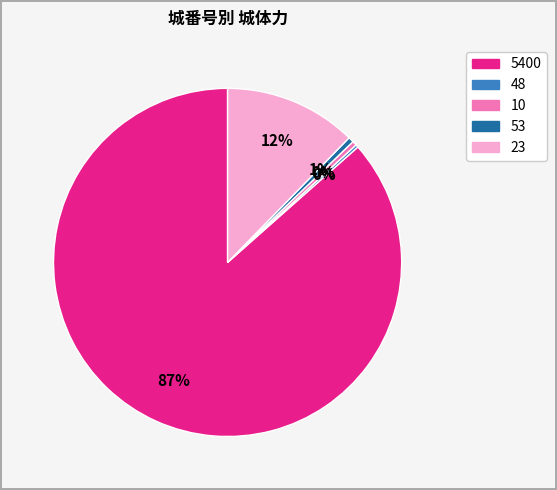

What is the majority slice?

5400